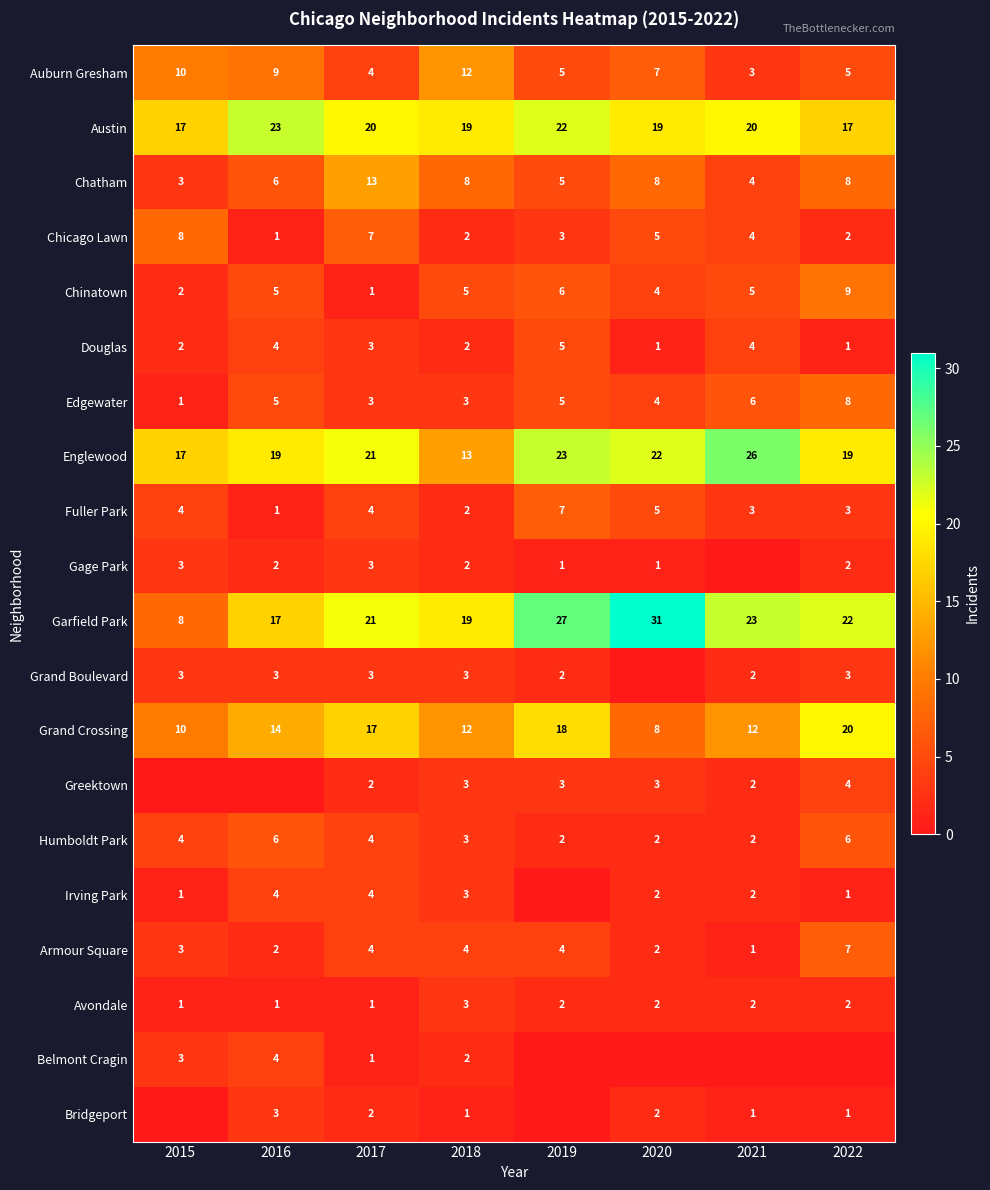

What is the total value across all series at 2015?

100